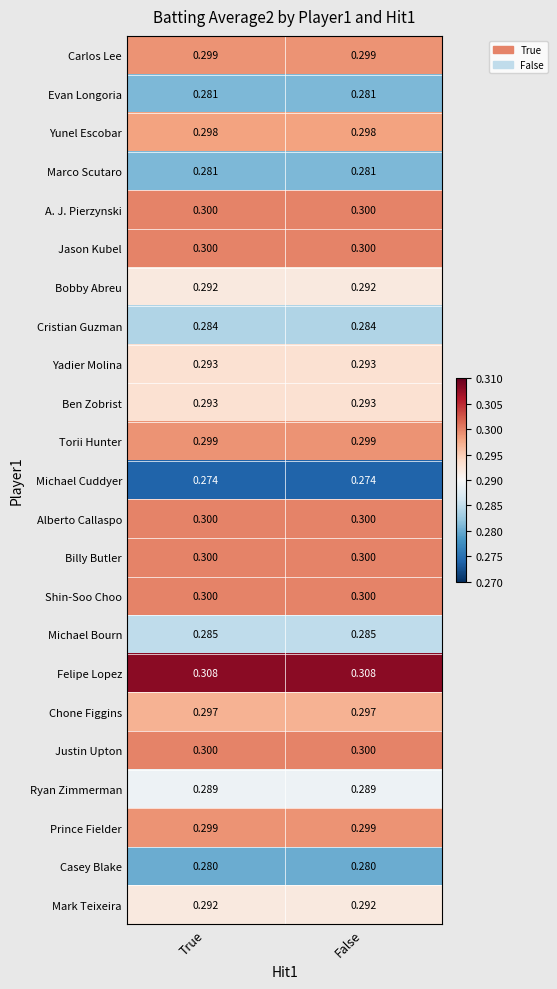

Which series has the largest total across all categories?

Felipe Lopez